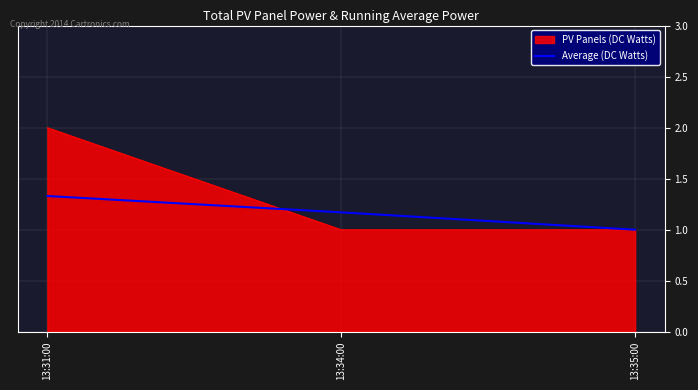

What position from the right is 13:31:00?

3